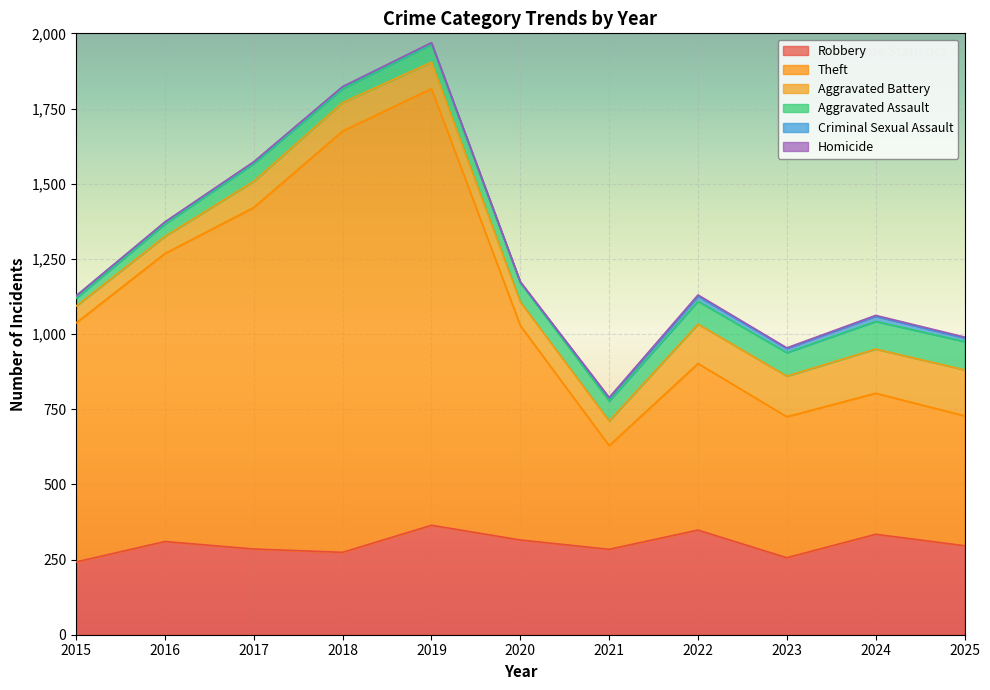

True or false: Theft and Criminal Sexual Assault cross at least once.

False